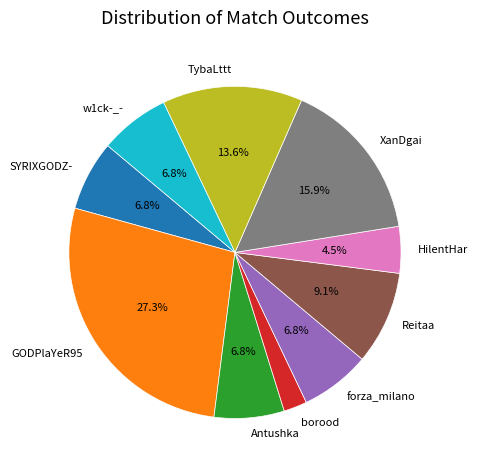

Count the number of slices in the pie.

10